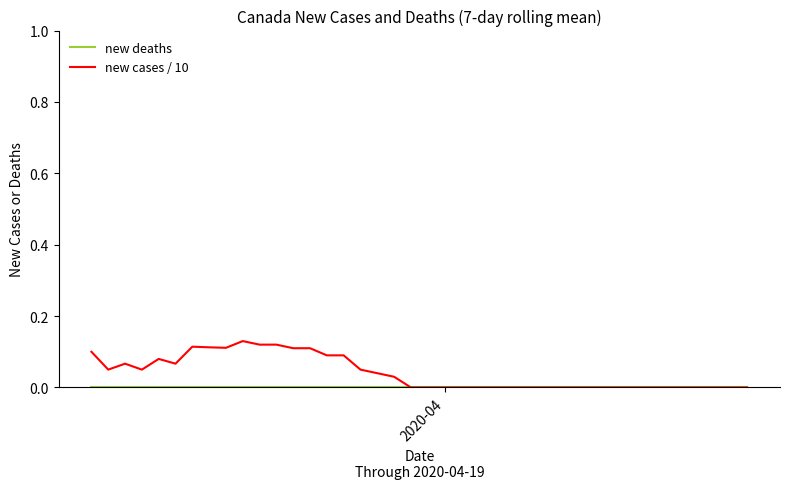

Which series has the largest range (max minus min)?

new cases / 10